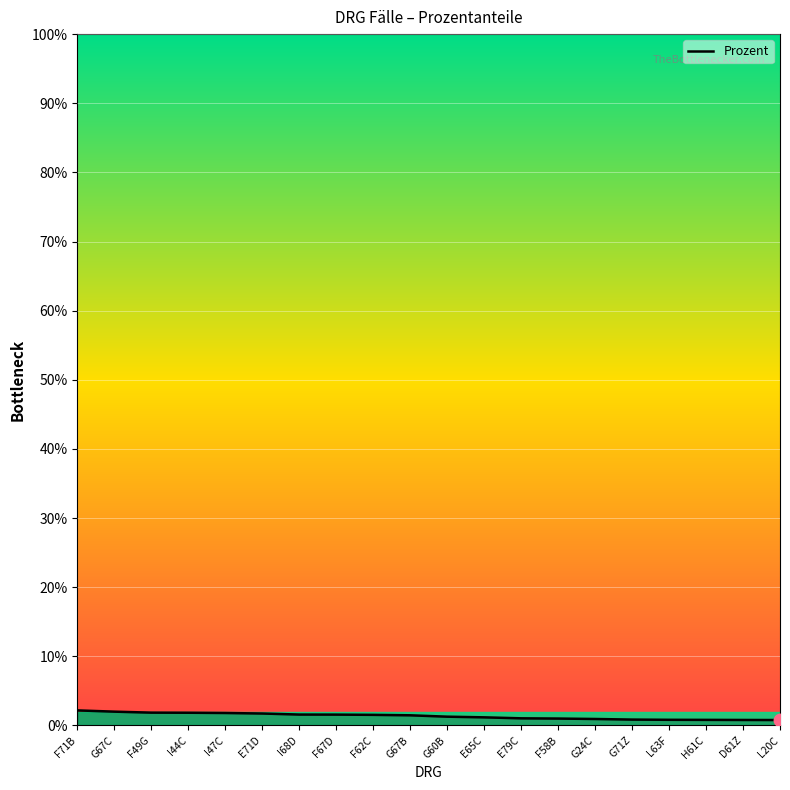

Is it true that the value at F71B is 2.2?

True